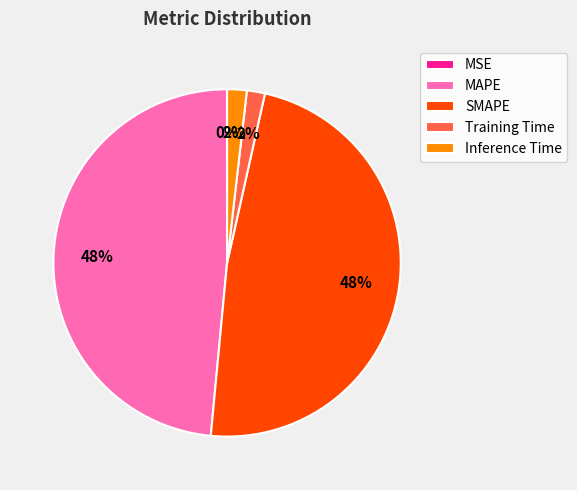

What percentage is the SMAPE slice, to the nearest percent?

48%